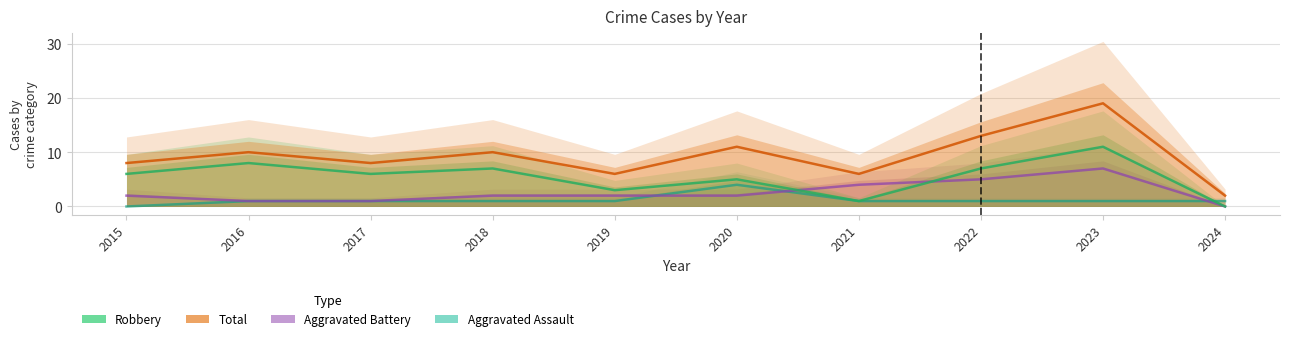

True or false: Aggravated Assault and Robbery intersect in this chart.

True